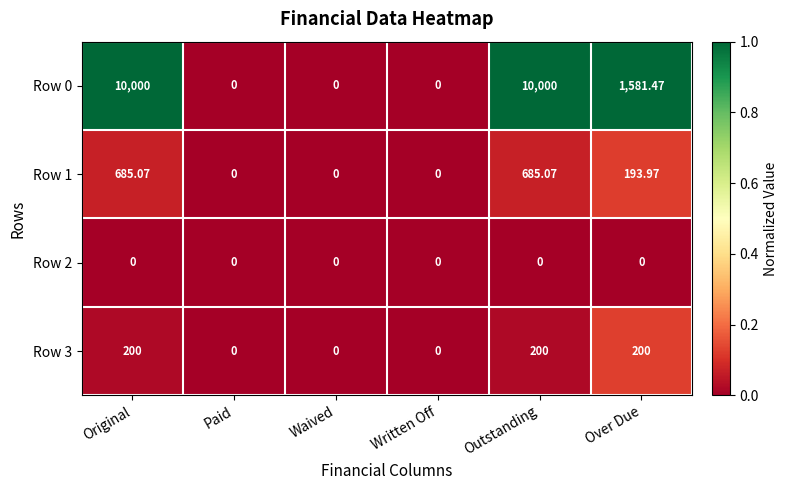

Is the value of Row 3 at Outstanding greater than the value of Row 0 at Waived?

Yes